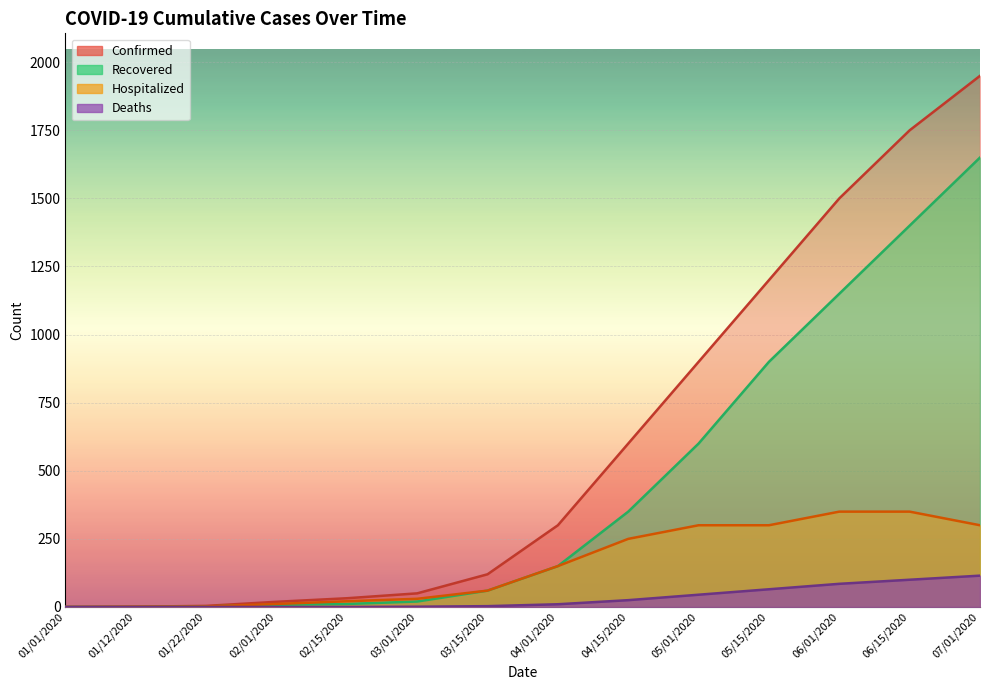

True or false: Hospitalized and Confirmed intersect in this chart.

False